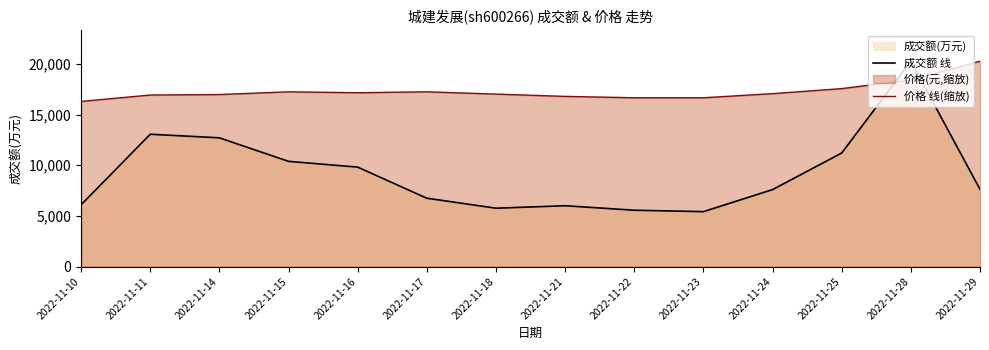

Which series changed the most between 2022-11-23 and 2022-11-28?

成交额 线